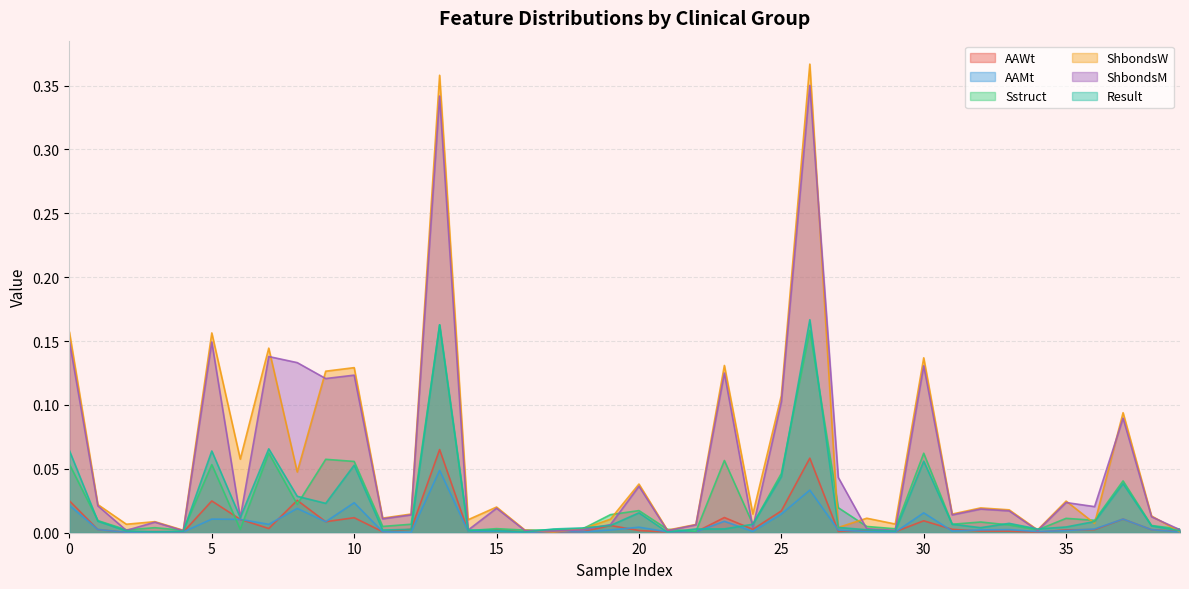

What is the label of the 39th point from the left?

38